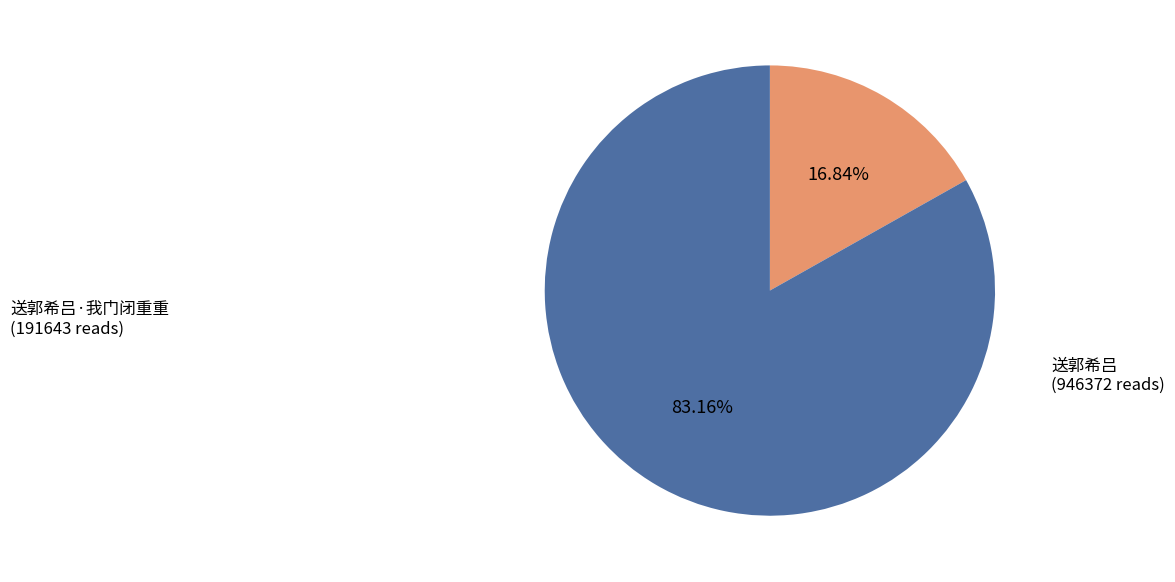

What is the smallest slice in the pie chart?

送郭希吕·我门闭重重